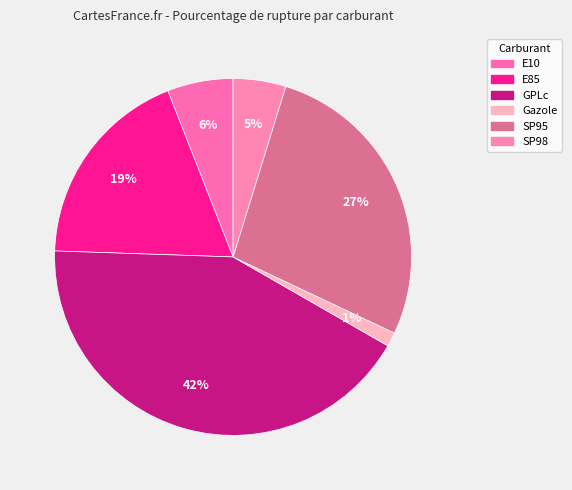

What is the ratio of the value at SP95 to the value at Gazole?

21.3